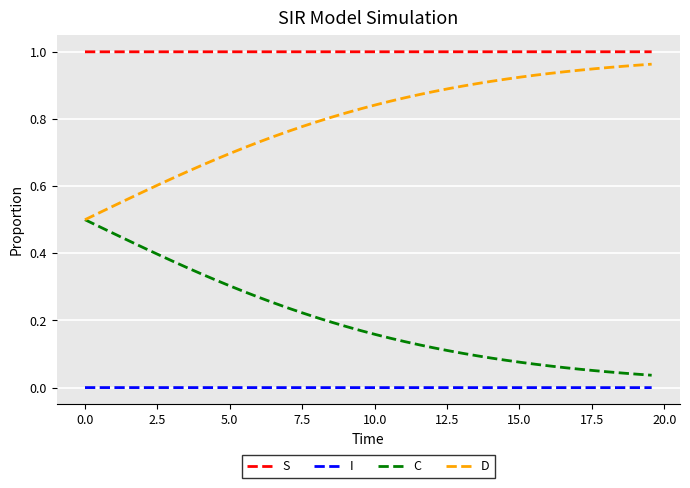

True or false: D and I intersect in this chart.

False